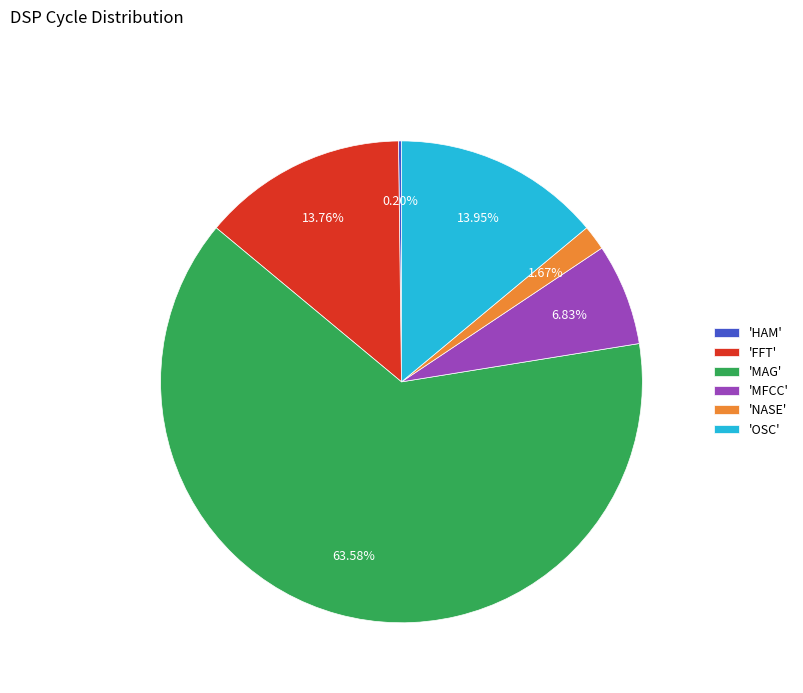

Is the sum of 'NASE' and 'MFCC' greater than half?

No